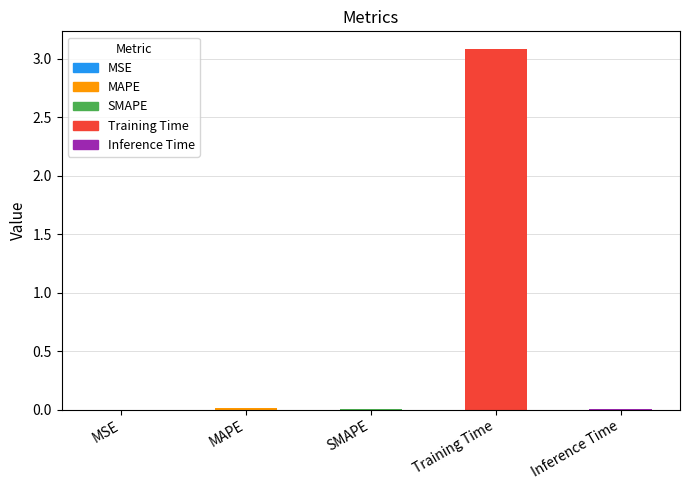

Between Inference Time and Training Time, which is larger?

Training Time